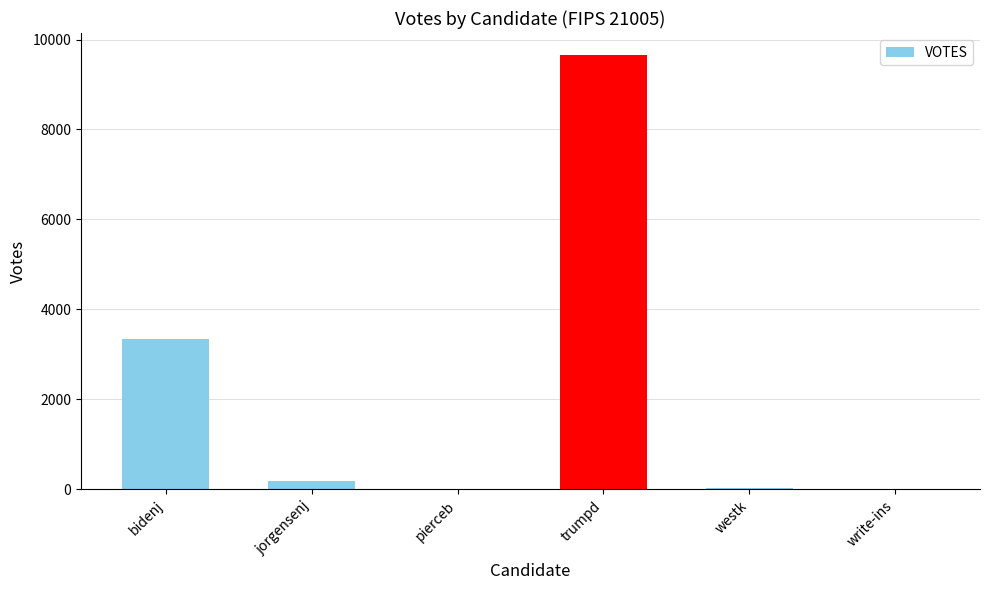

What is the sum of all values?

13254